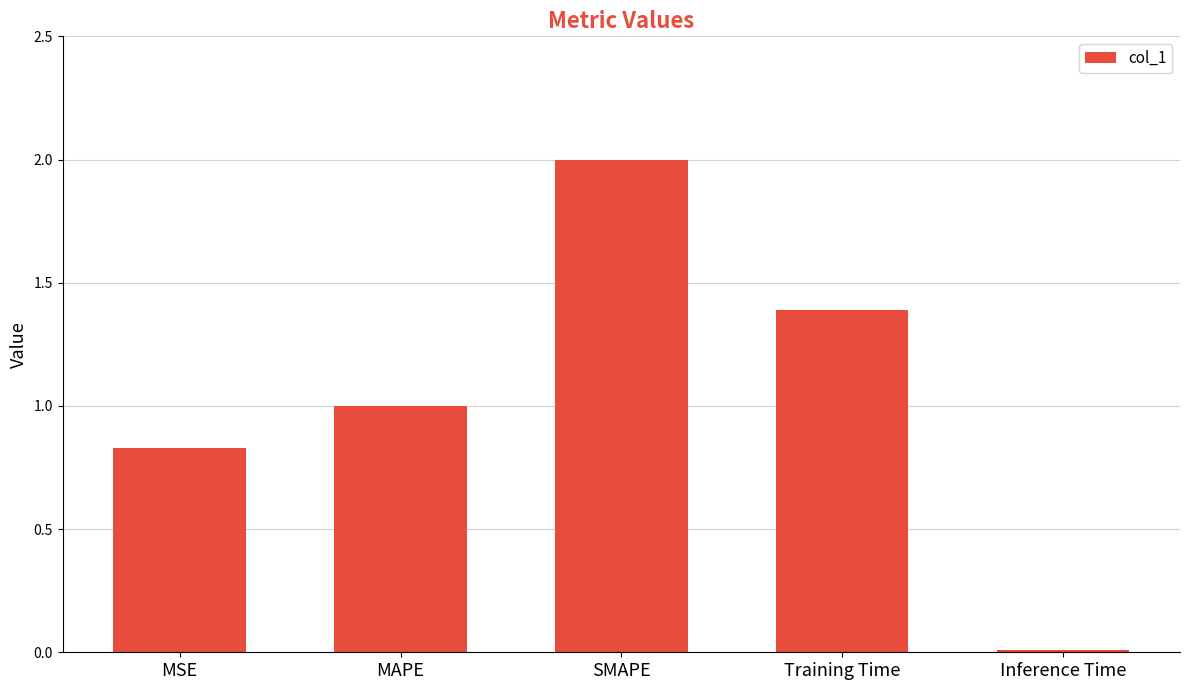

At which category does the chart reach its peak across all series?

SMAPE